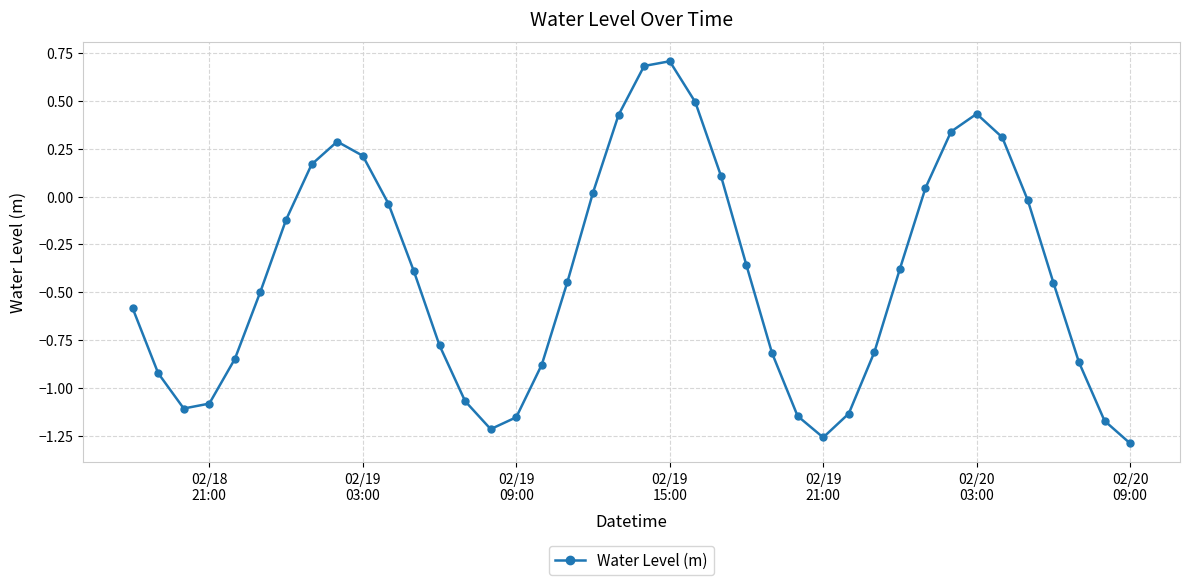

How many points are lower than both their immediate neighbors (excluding endpoints)?

3